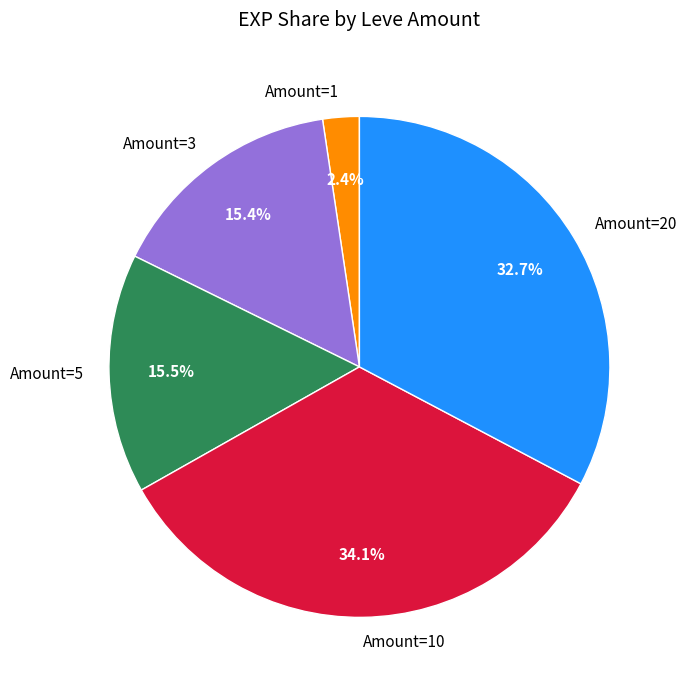

Combined, do Amount=20 and Amount=10 account for over 50%?

Yes